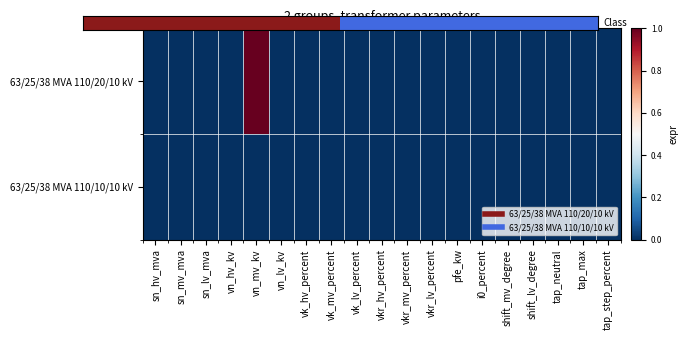

At vn_mv_kv, list the series in order from largest to smallest.

63/25/38 MVA 110/20/10 kV, 63/25/38 MVA 110/10/10 kV